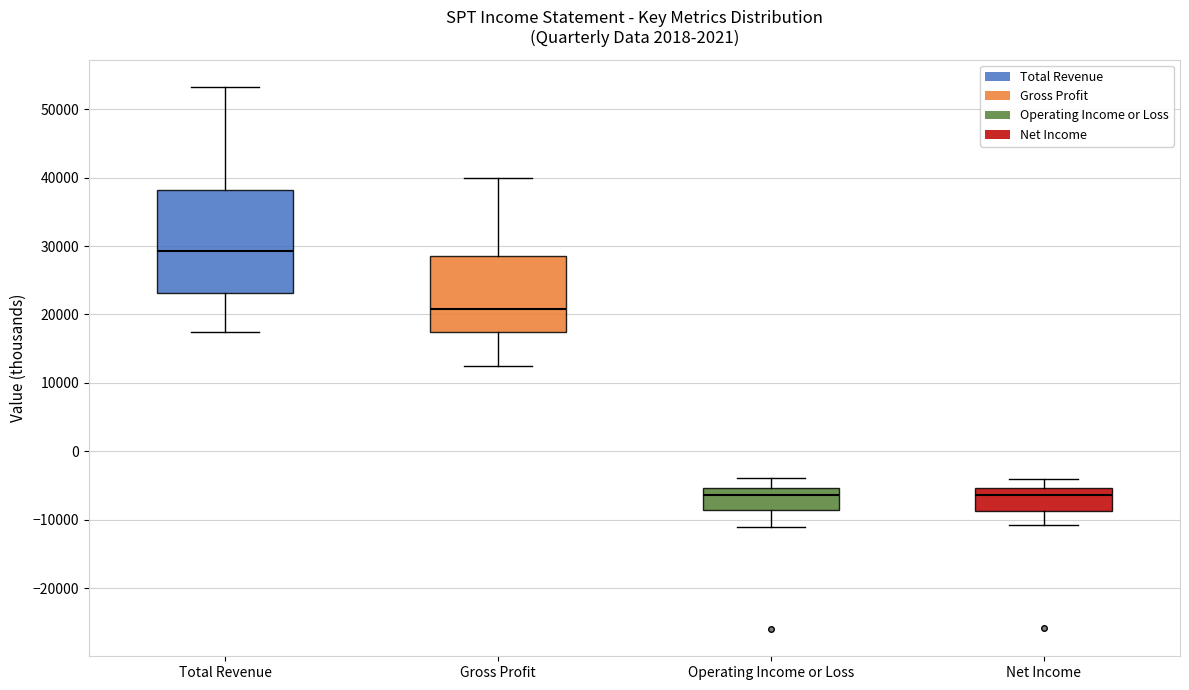

Where does the lower whisker of the box for Net Income end on the y-axis? The values are not printed on the chart, so give them approximately, as read against the axis.

-11000